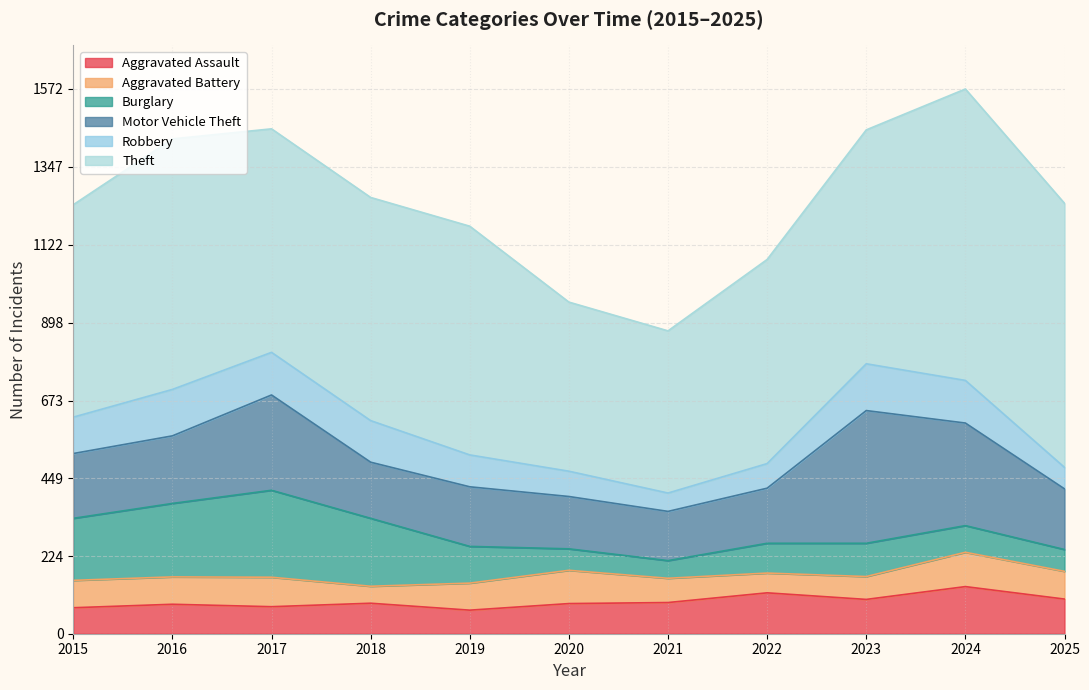

At which category is the sum across all series the highest?

2024